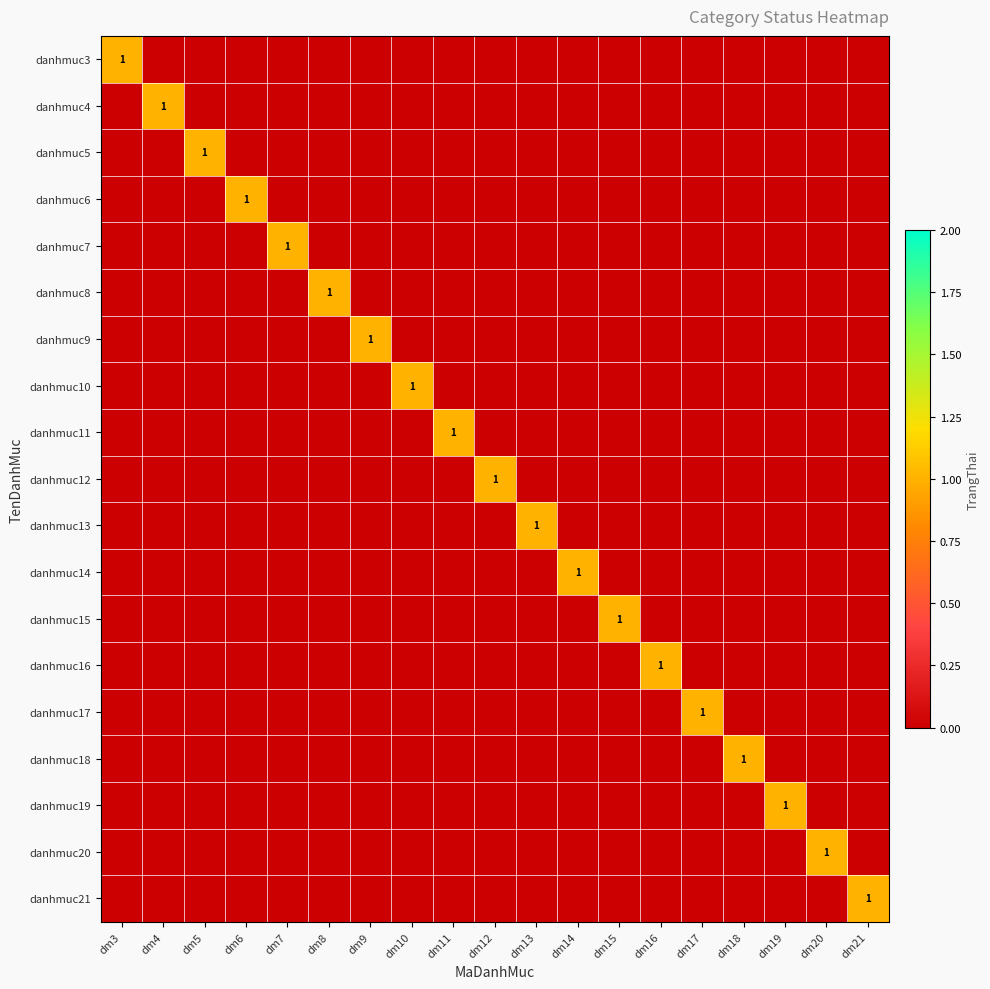

The value of danhmuc20 at dm20 is 1. True or false?

True